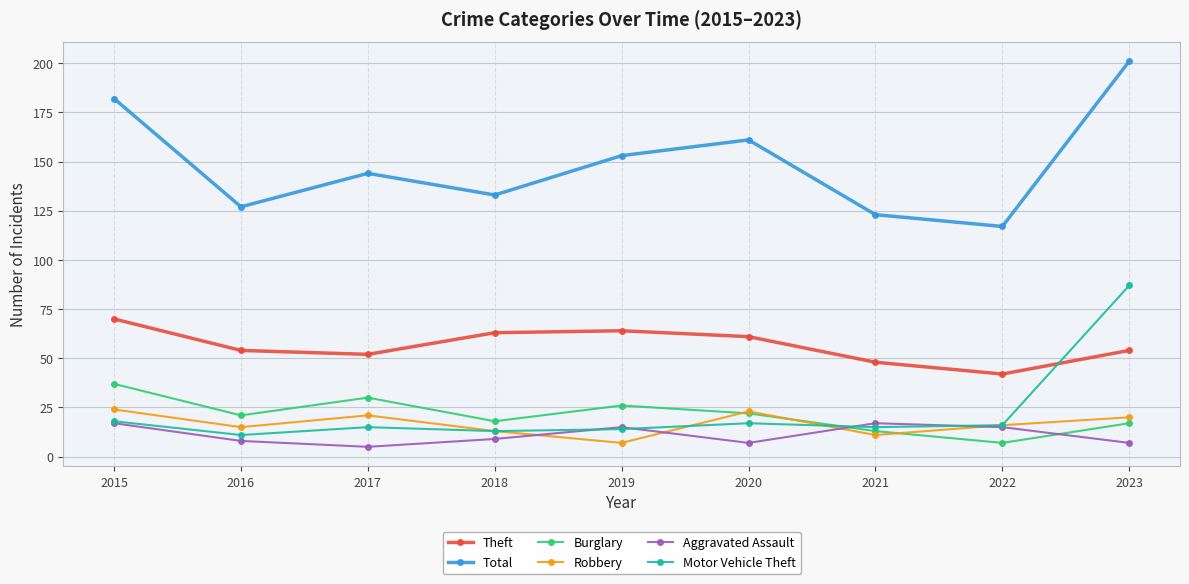

Is this an area chart (filled region under the line)?

No